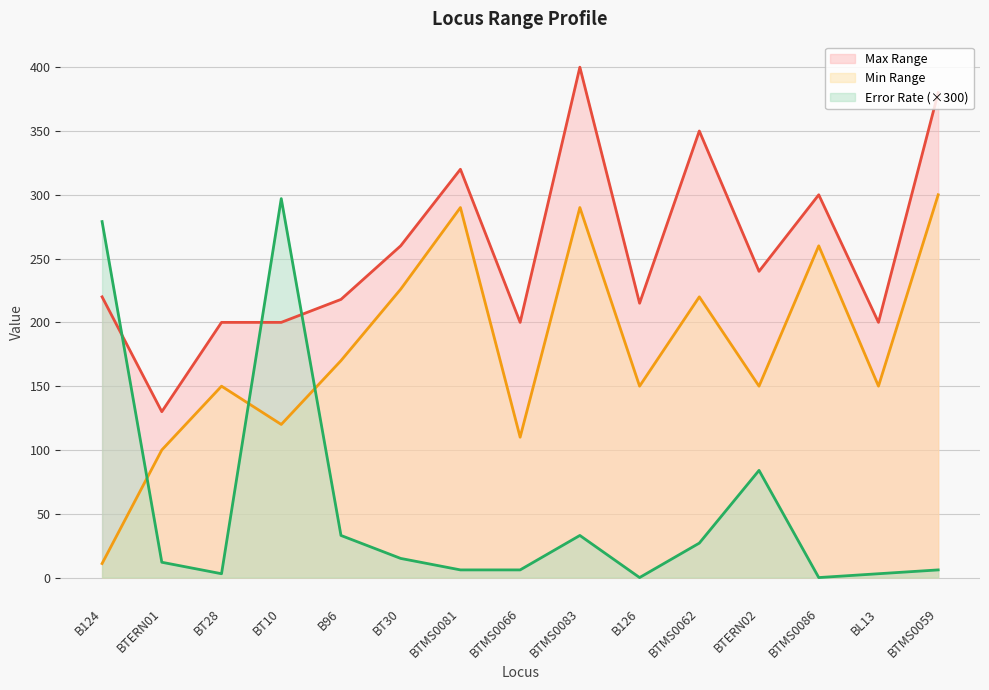

What is the difference between the second highest and second lowest values in the Min Range series?

190.0